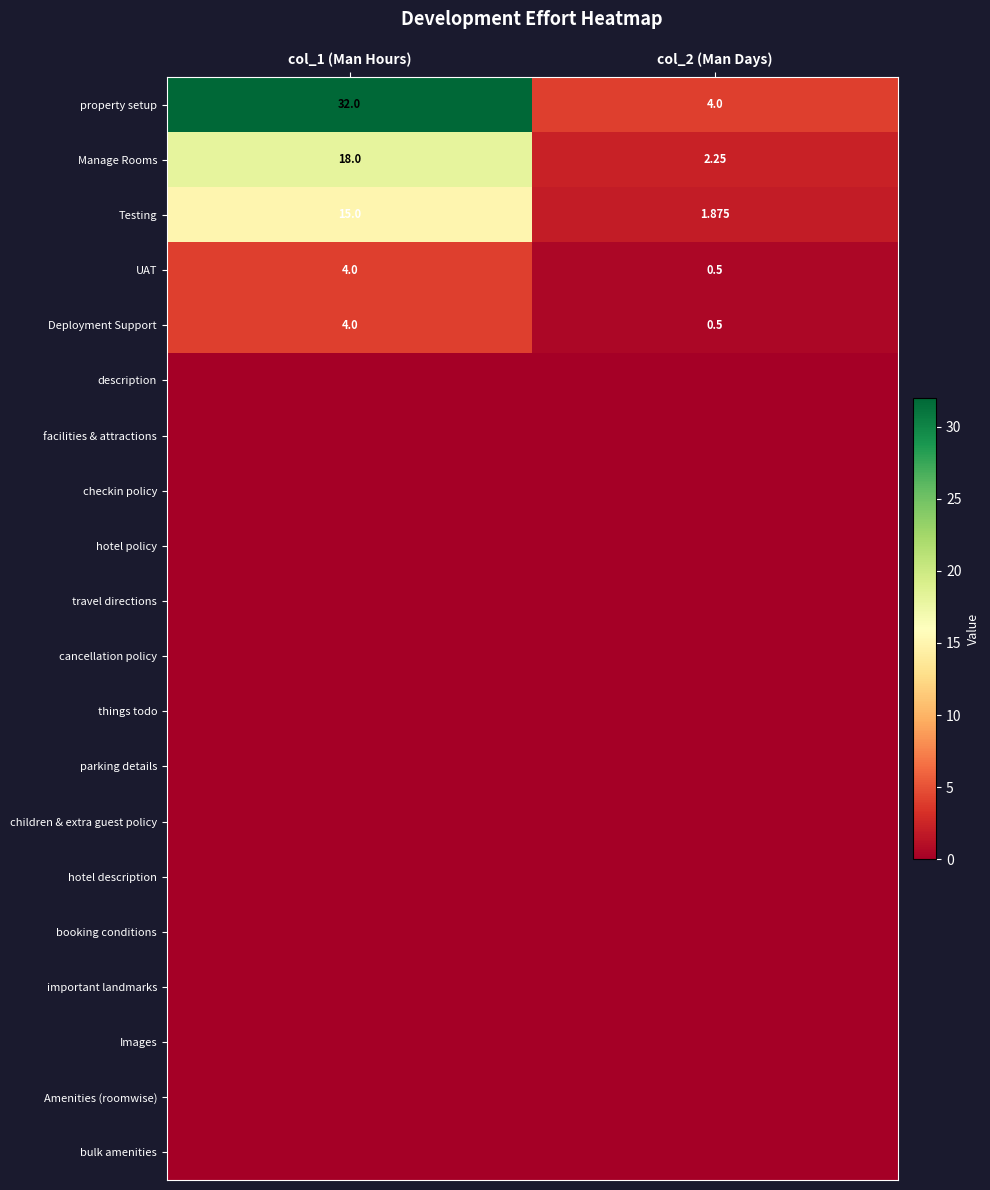

Count the number of categories in the chart.

2